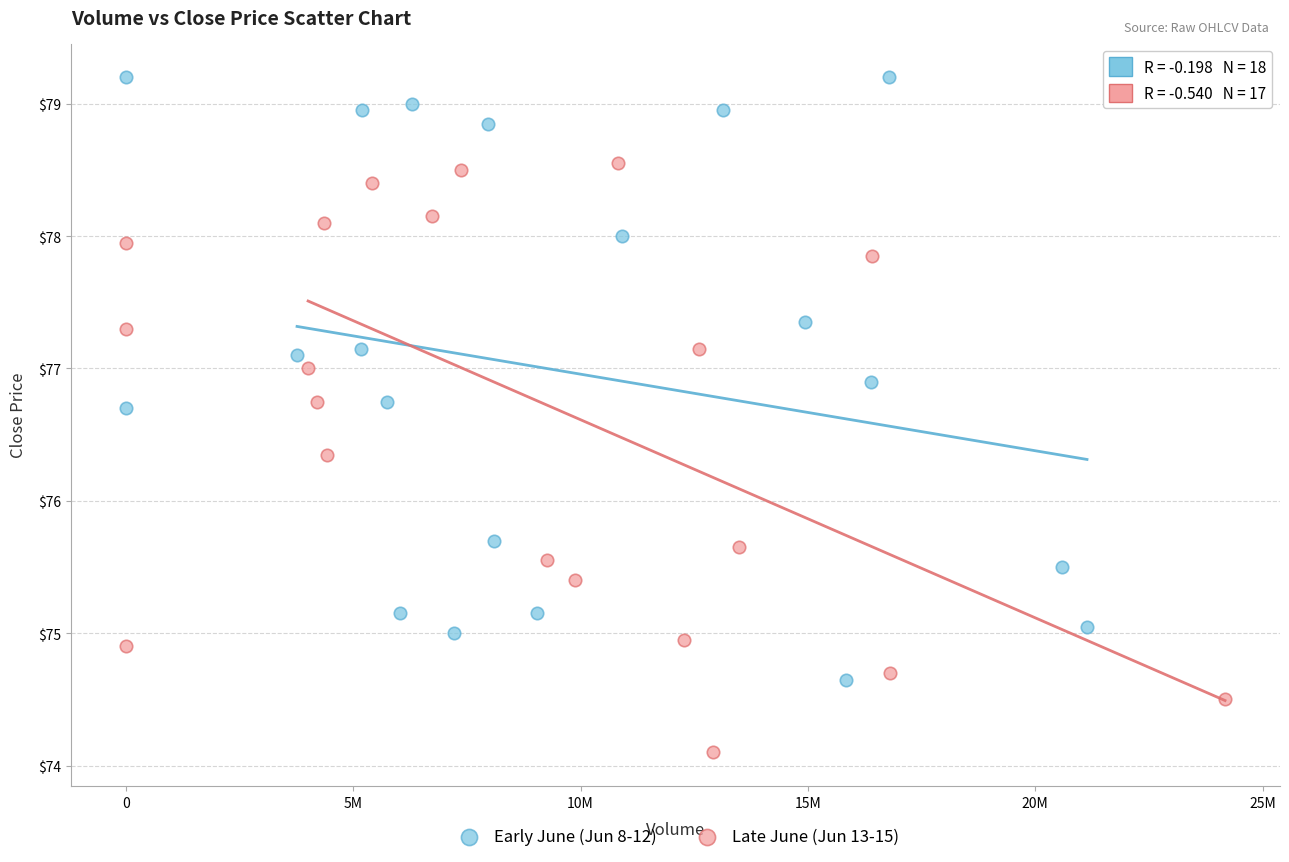

Which series has the widest spread of Y values?

Early June (Jun 8-12)